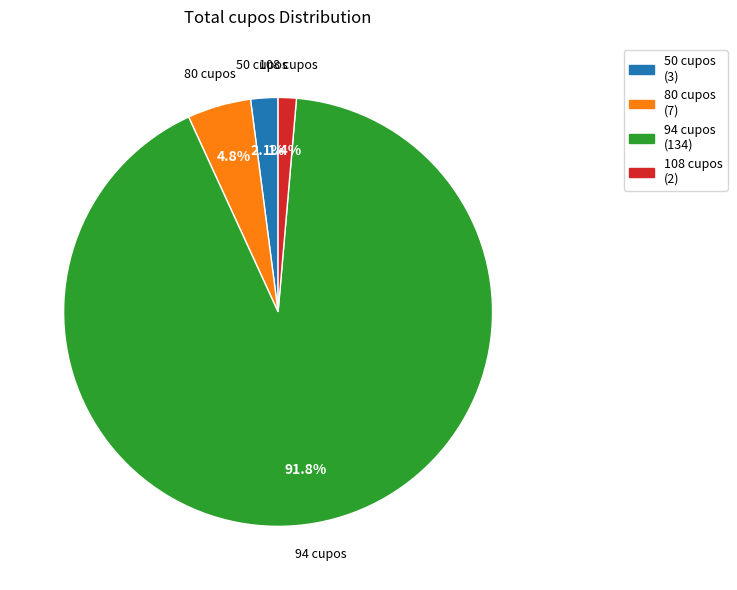

Does 50 cupos represent more than half of the total?

No